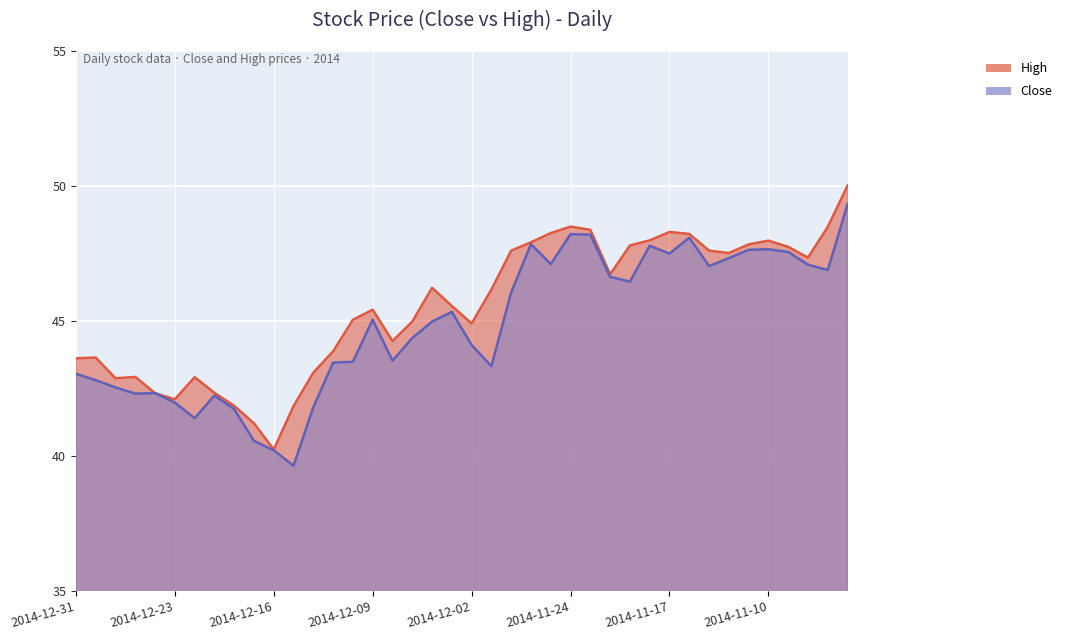

What is the maximum value shown in the chart?

50.0